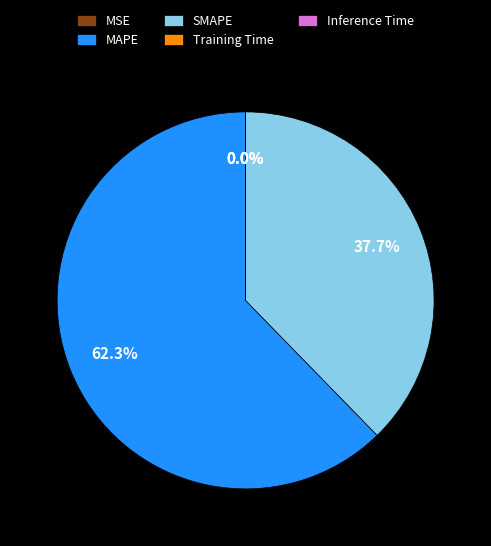

How much of the chart is everything except SMAPE?

62.3%